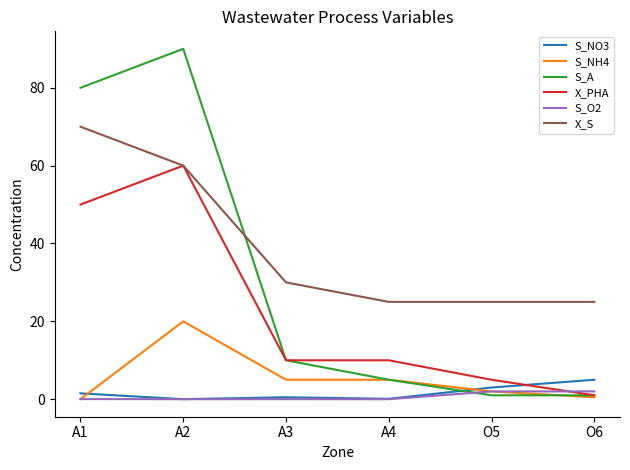

The X_S series shows 25.0 at A4. True or false?

True